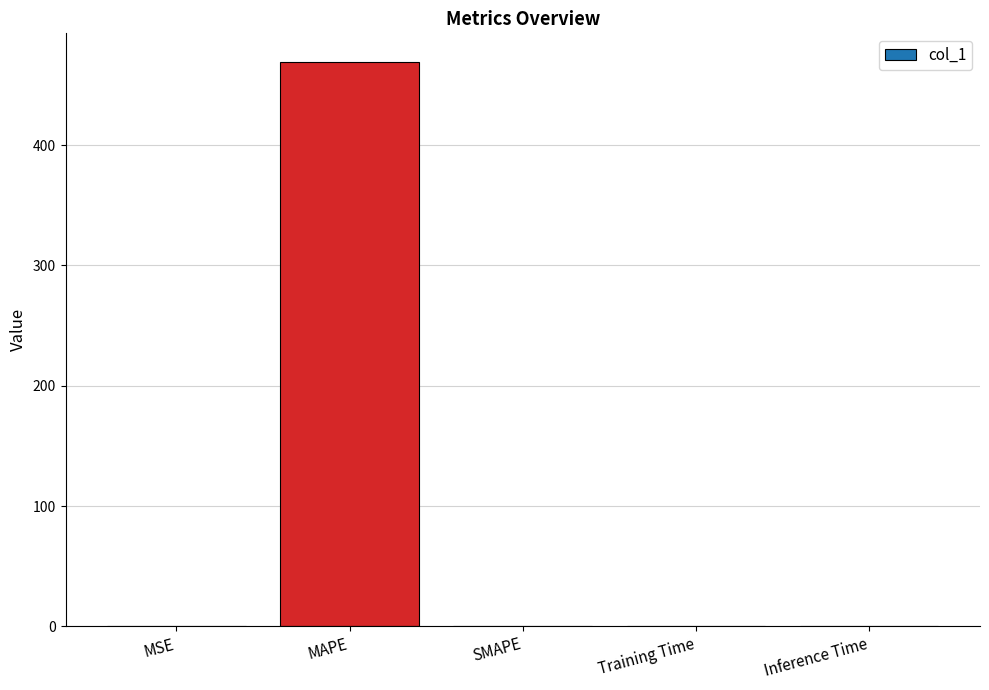

What is the maximum value shown in the chart?

469.4